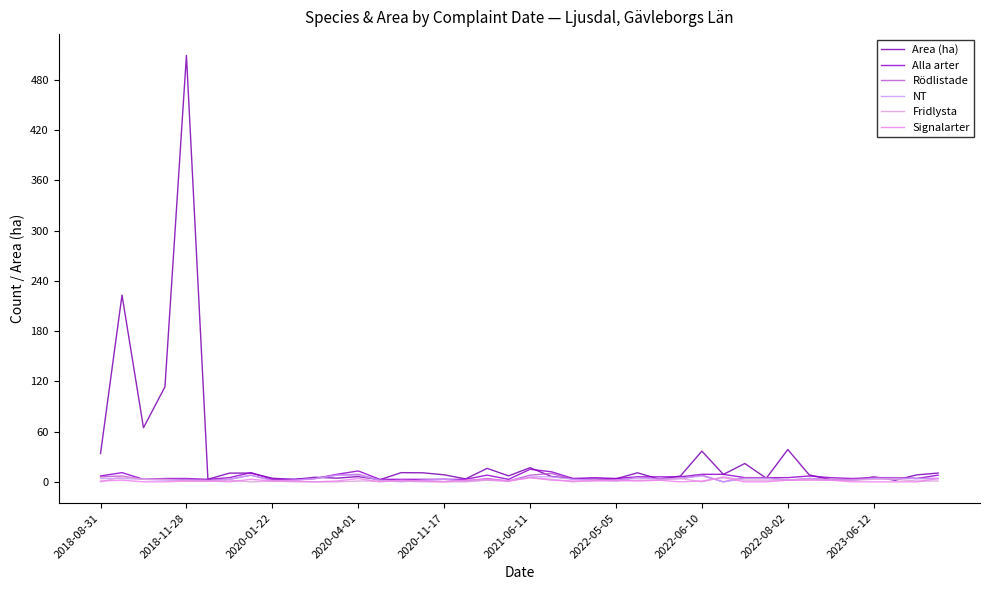

How many lines are shown in the chart?

6